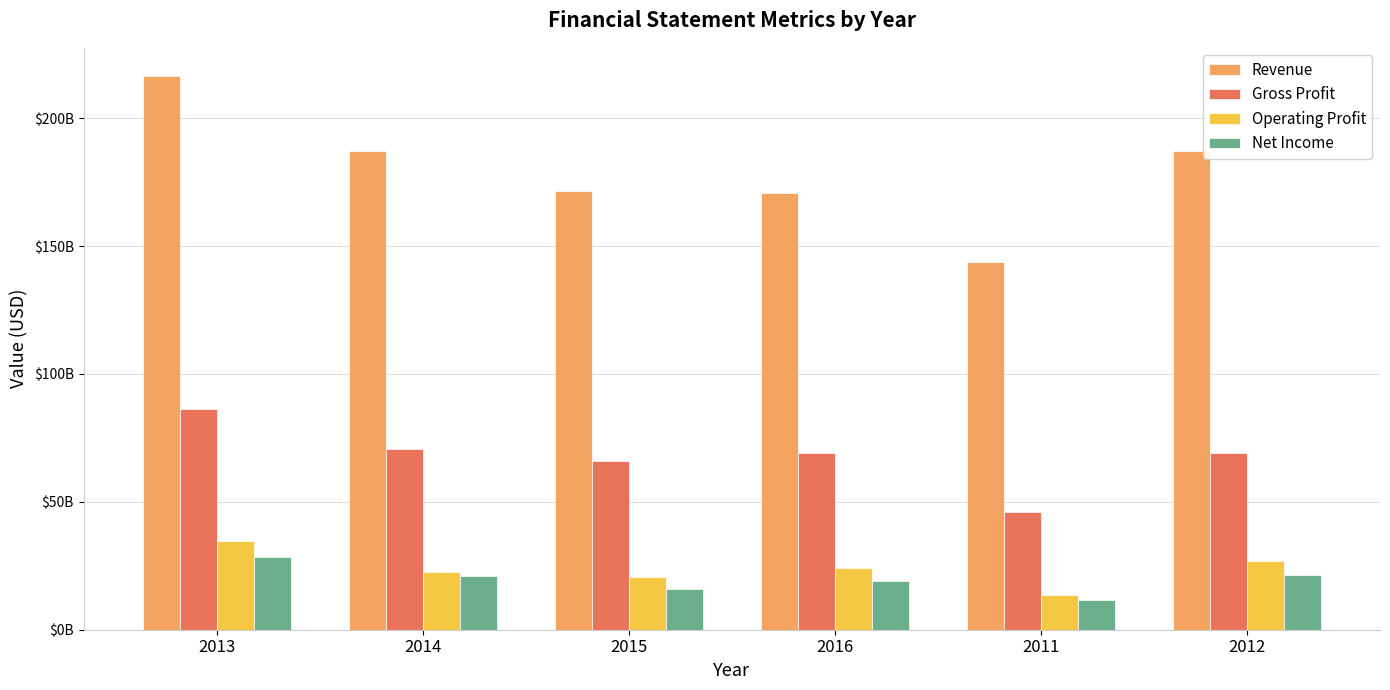

What value does the Net Income series have at 2014?

20934182907.9